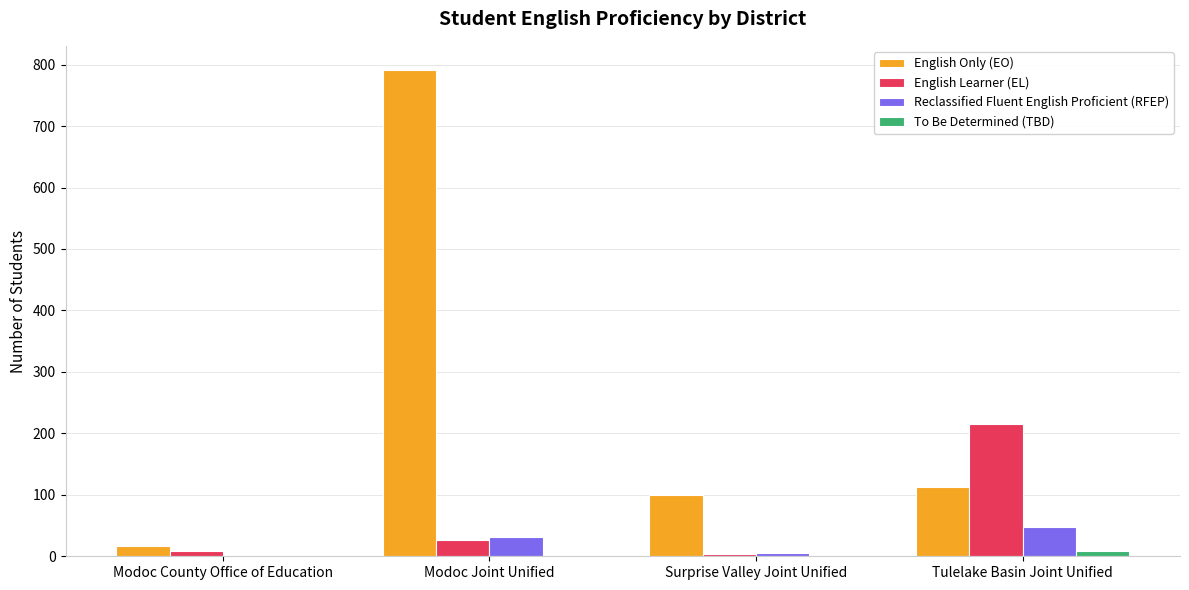

At which category is the sum across all series the highest?

Modoc Joint Unified